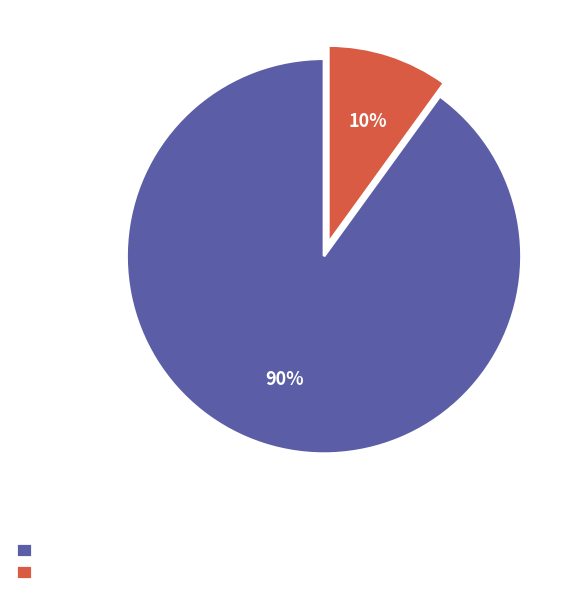

Does any single category account for the majority?

Yes